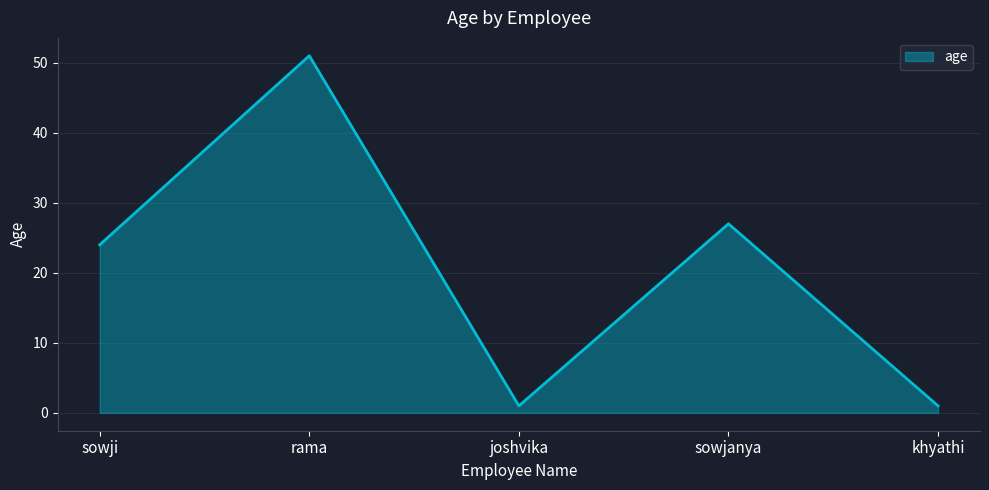

Is it true that the value at sowjanya is 27?

True